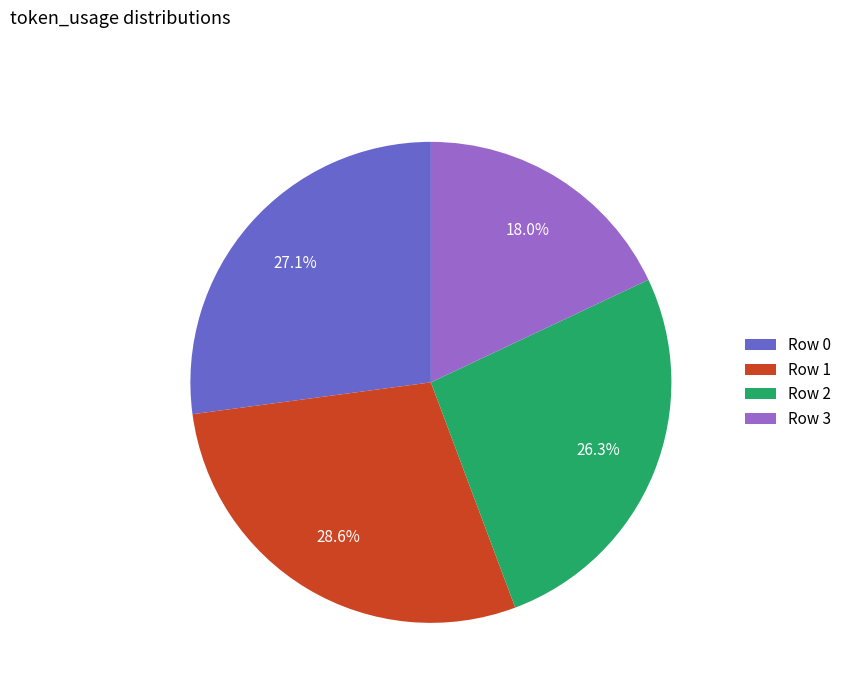

Is Row 3 the majority of the pie?

No